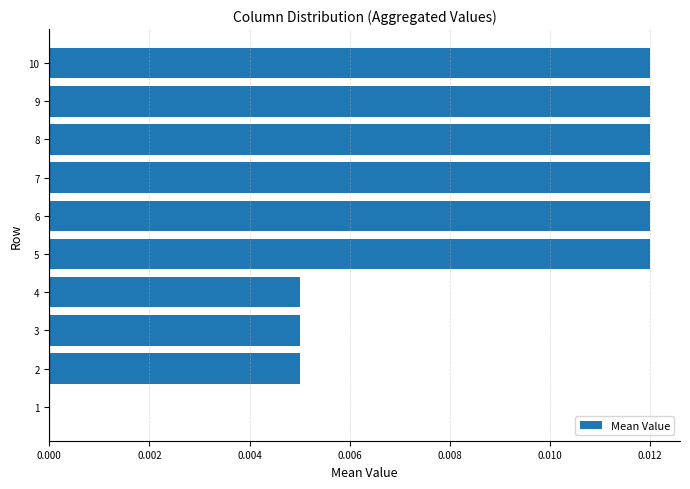

True or false: the data shows 0.0 at 10.

True